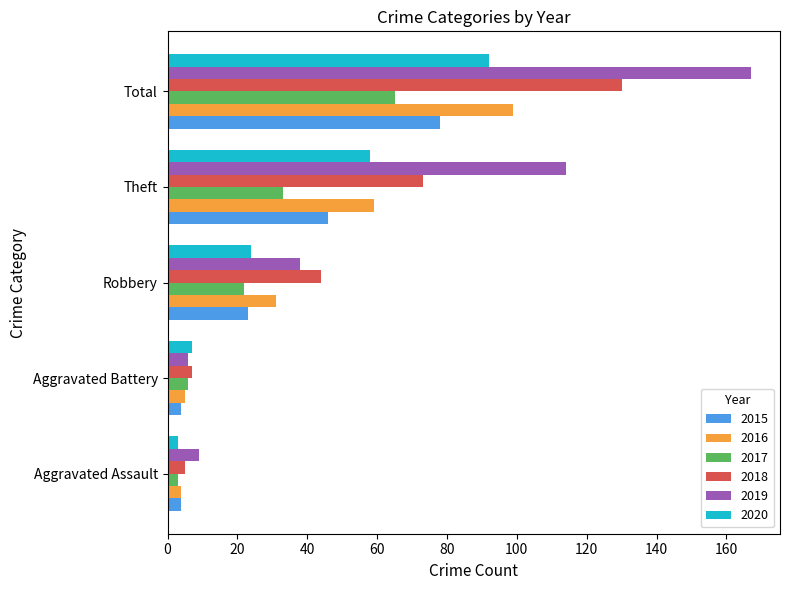

At which category is the sum across all series the highest?

Total